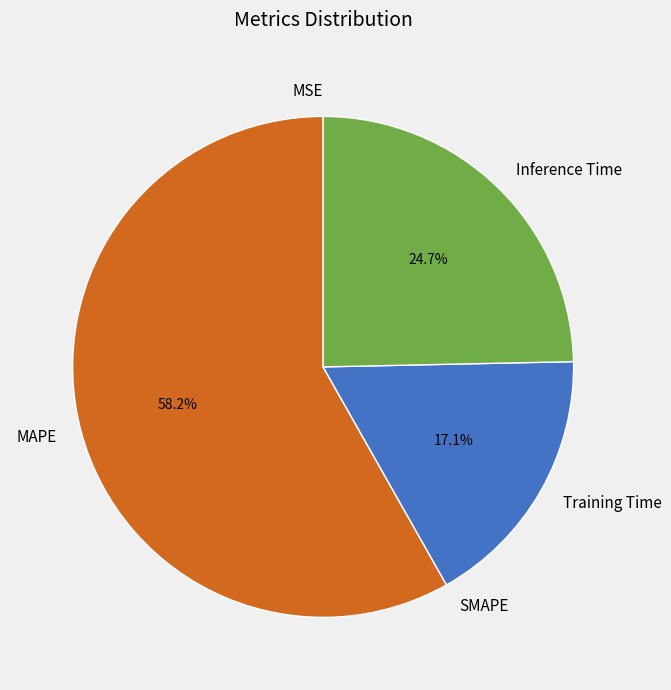

Which slice is the largest?

MAPE